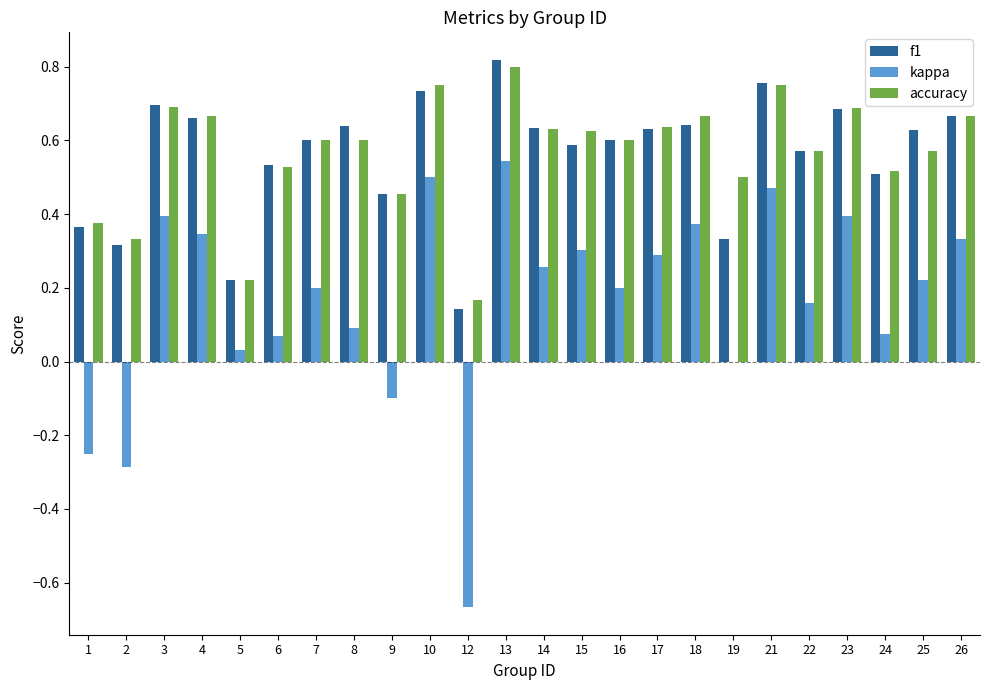

The value of f1 at 18 is 0.9. True or false?

False